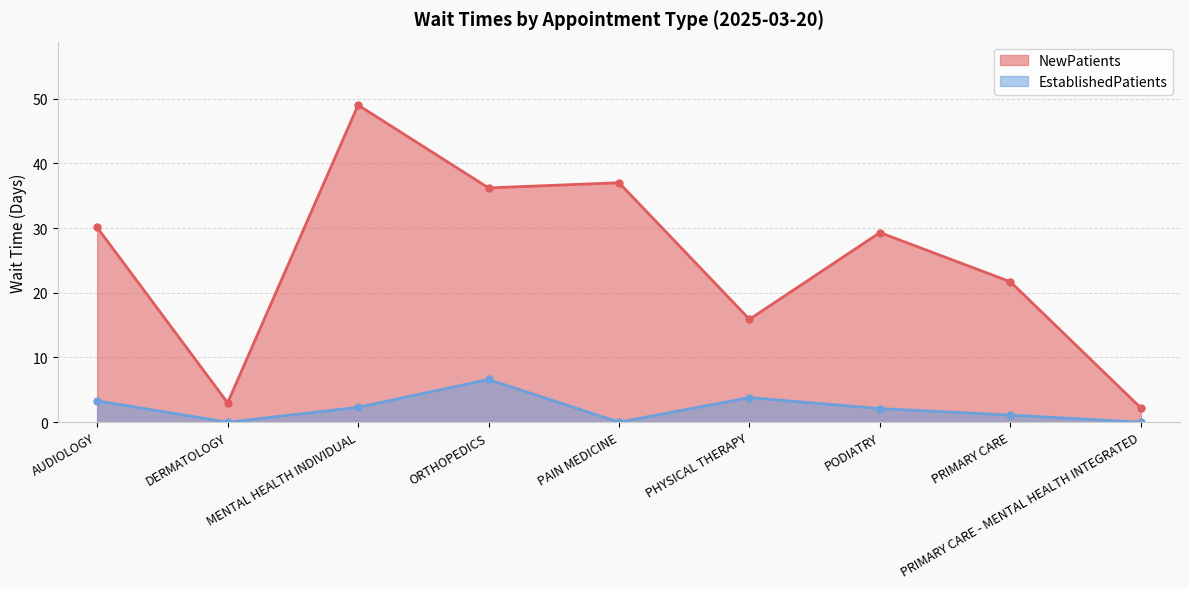

Which series has the largest total across all categories?

NewPatients